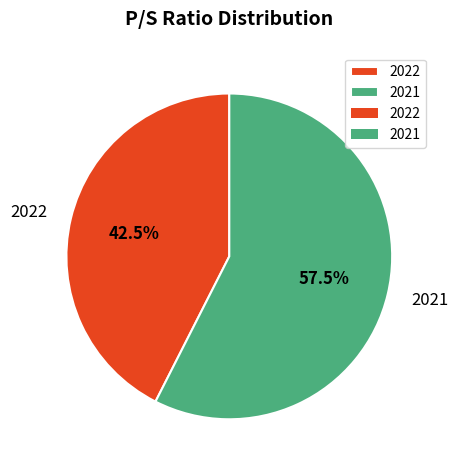

Rank the categories by value from highest to lowest.

2021, 2022